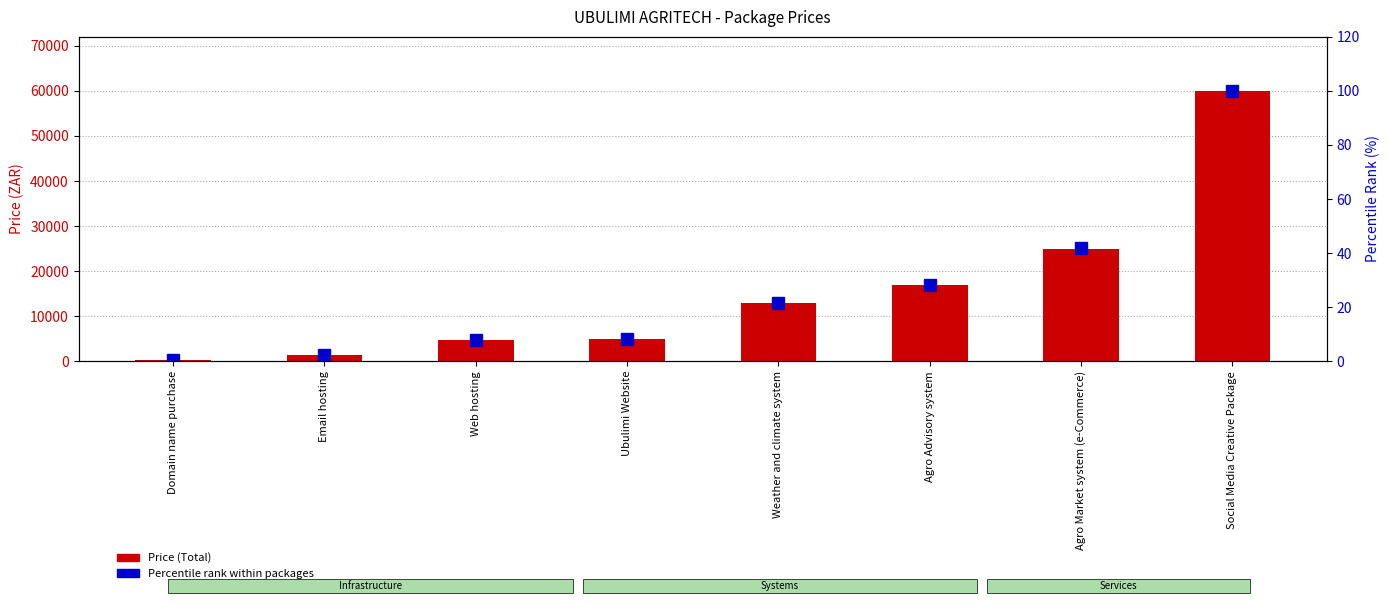

Reading right to left, list all the values displayed in this chart.

Price (Total): Social Media Creative Package=60000.0	Agro Market system (e-Commerce)=25000.0	Agro Advisory system=17000.0	Weather and climate system=13000.0	Ubulimi Website=5000.0	Web hosting=4800.0	Email hosting=1440.0	Domain name purchase=250.0
Percentile rank within packages: Social Media Creative Package=100.0	Agro Market system (e-Commerce)=41.7	Agro Advisory system=28.3	Weather and climate system=21.7	Ubulimi Website=8.3	Web hosting=8.0	Email hosting=2.4	Domain name purchase=0.4